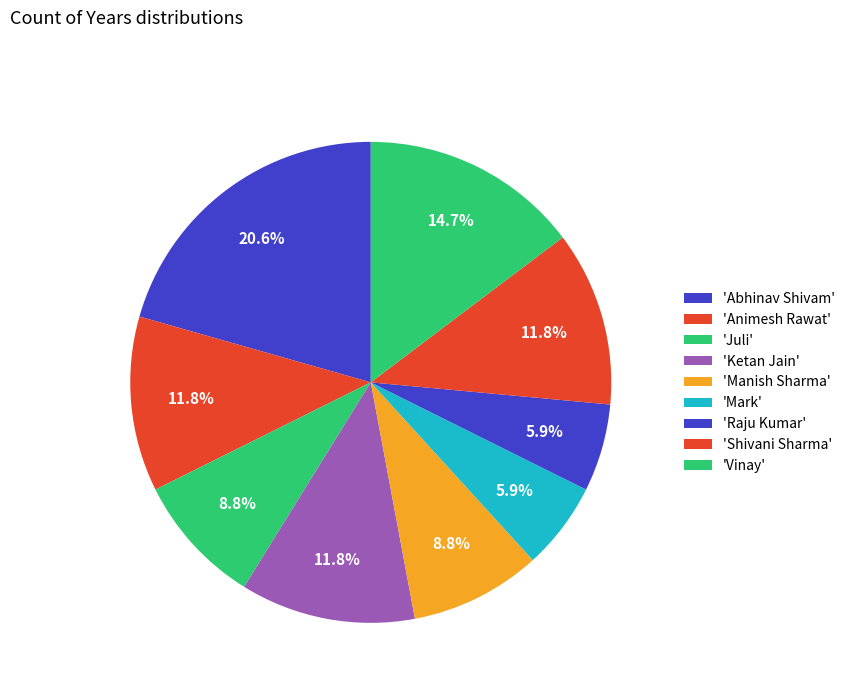

To the nearest percent, what is the average slice percentage?

11%